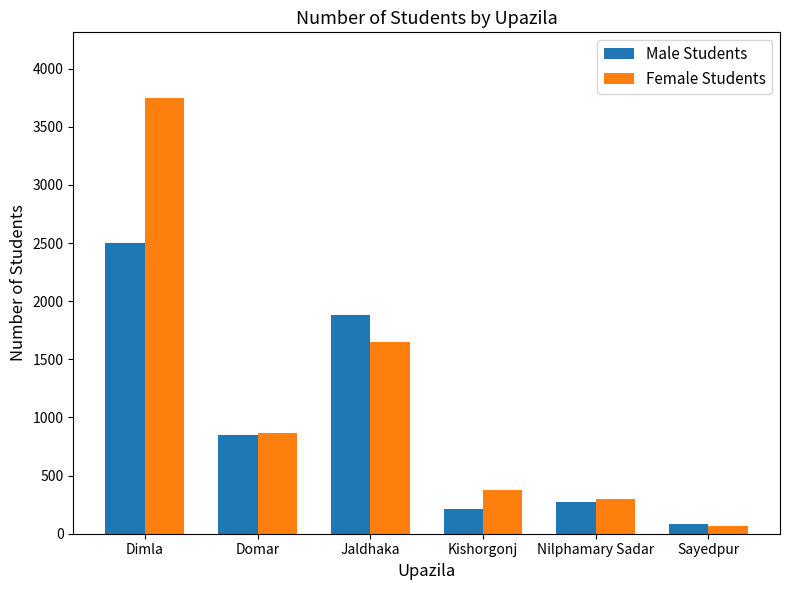

List the labels in order of Male Students value, smallest first.

Sayedpur, Kishorgonj, Nilphamary Sadar, Domar, Jaldhaka, Dimla